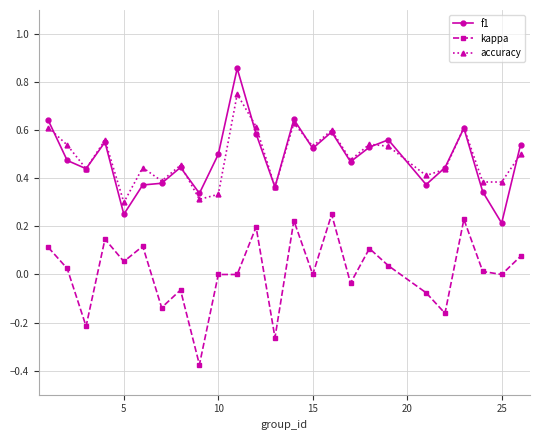

How many categories are shown in the chart?

25